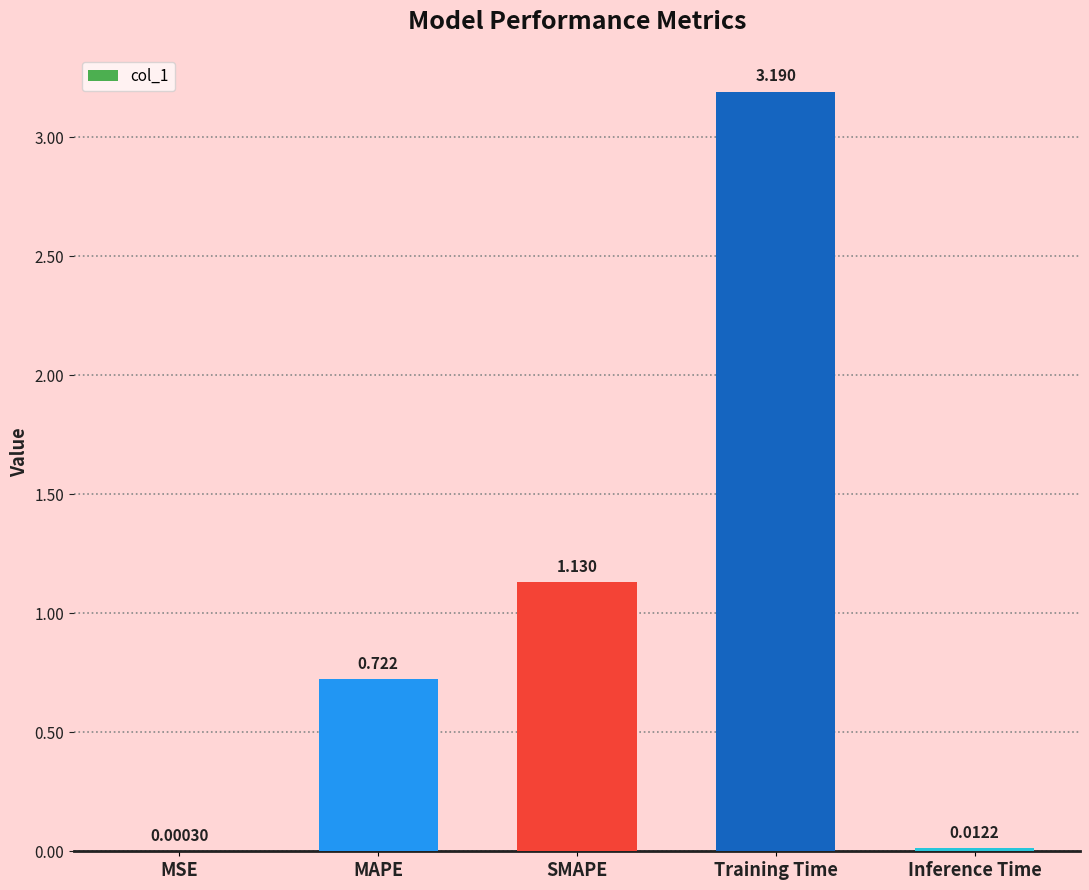

Which label corresponds to the largest value in the chart?

Training Time